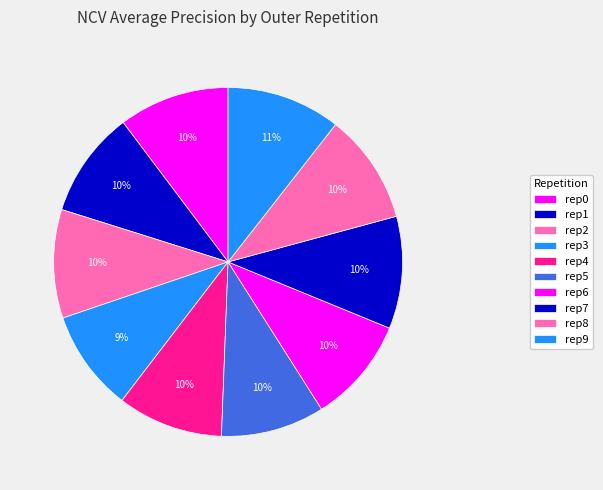

Which slice is the largest?

outer-repetition9